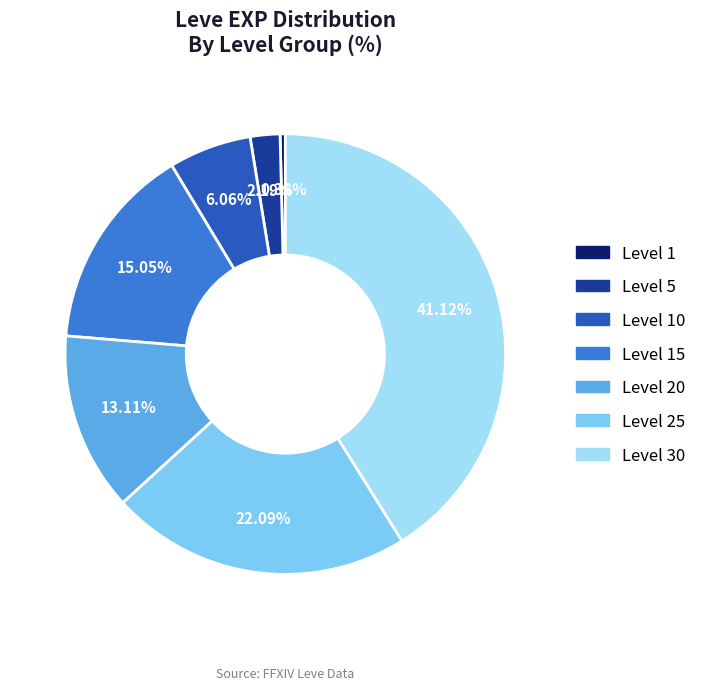

Does any single category account for the majority?

No